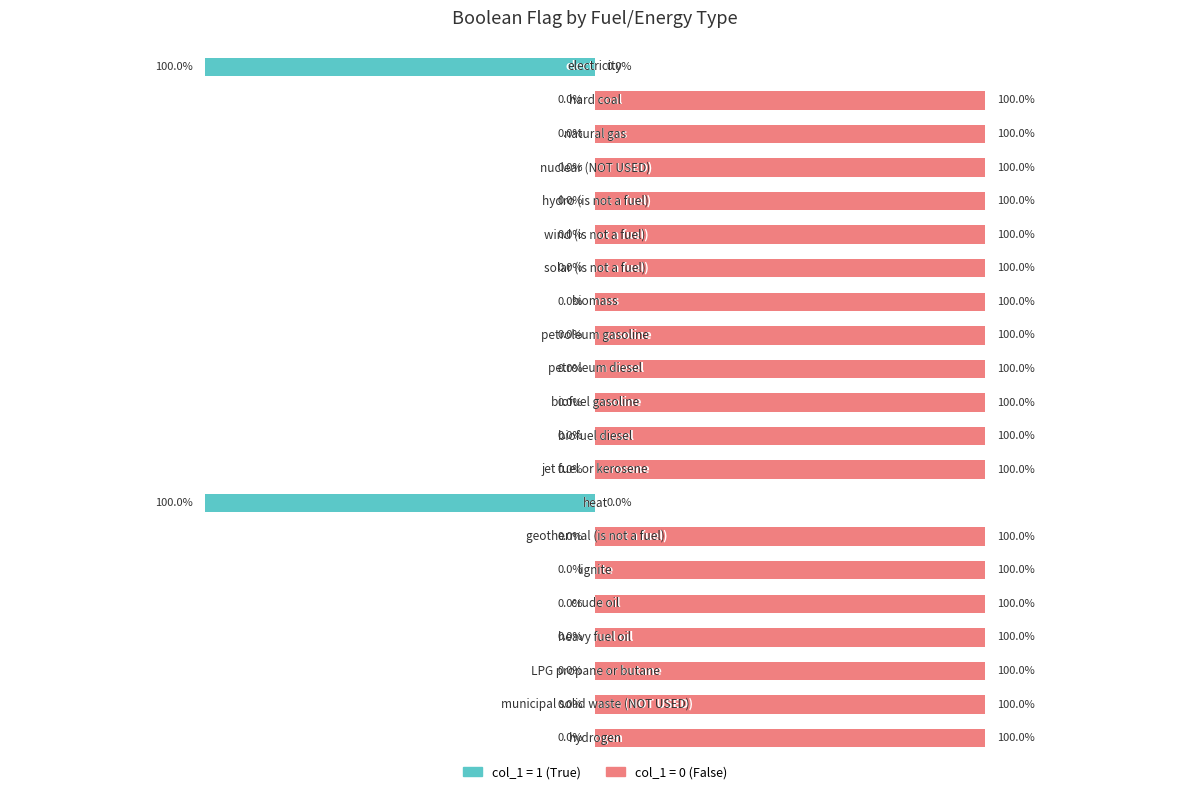

The value at petroleum diesel is 0. True or false?

True